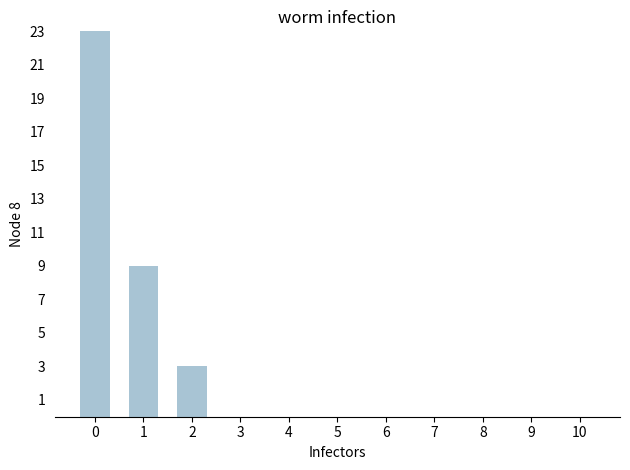

Does the chart contain stacked bars?

No